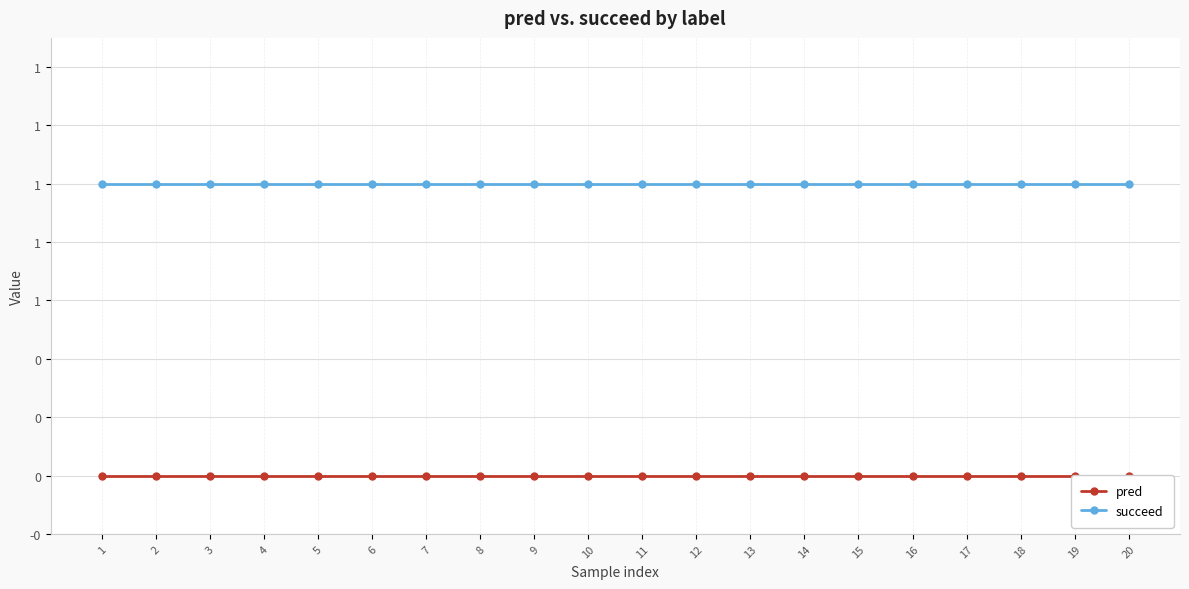

Reading left to right, transcribe all the data shown in this chart.

pred: 1=0	2=0	3=0	4=0	5=0	6=0	7=0	8=0	9=0	10=0	11=0	12=0	13=0	14=0	15=0	16=0	17=0	18=0	19=0	20=0
succeed: 1=1	2=1	3=1	4=1	5=1	6=1	7=1	8=1	9=1	10=1	11=1	12=1	13=1	14=1	15=1	16=1	17=1	18=1	19=1	20=1